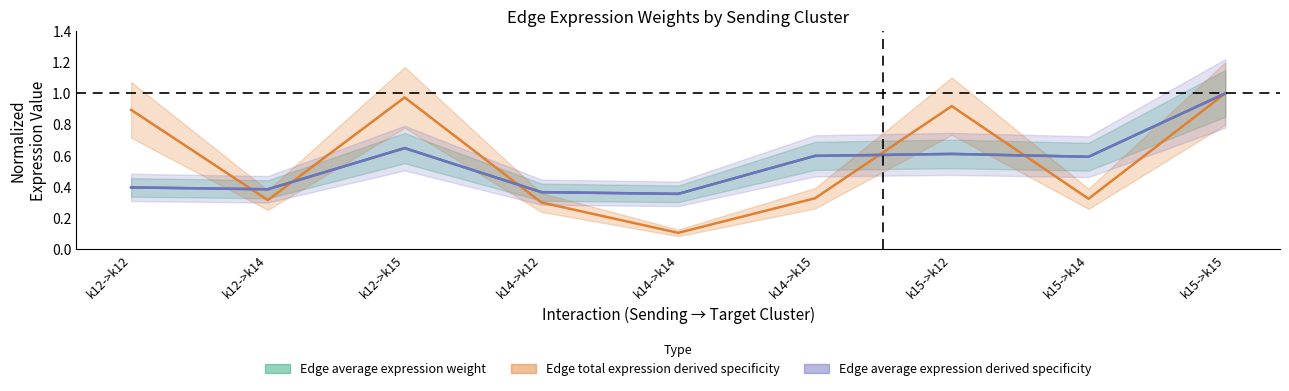

What are all the series names shown in the legend?

Edge average expression weight, Edge total expression derived specificity, Edge average expression derived specificity